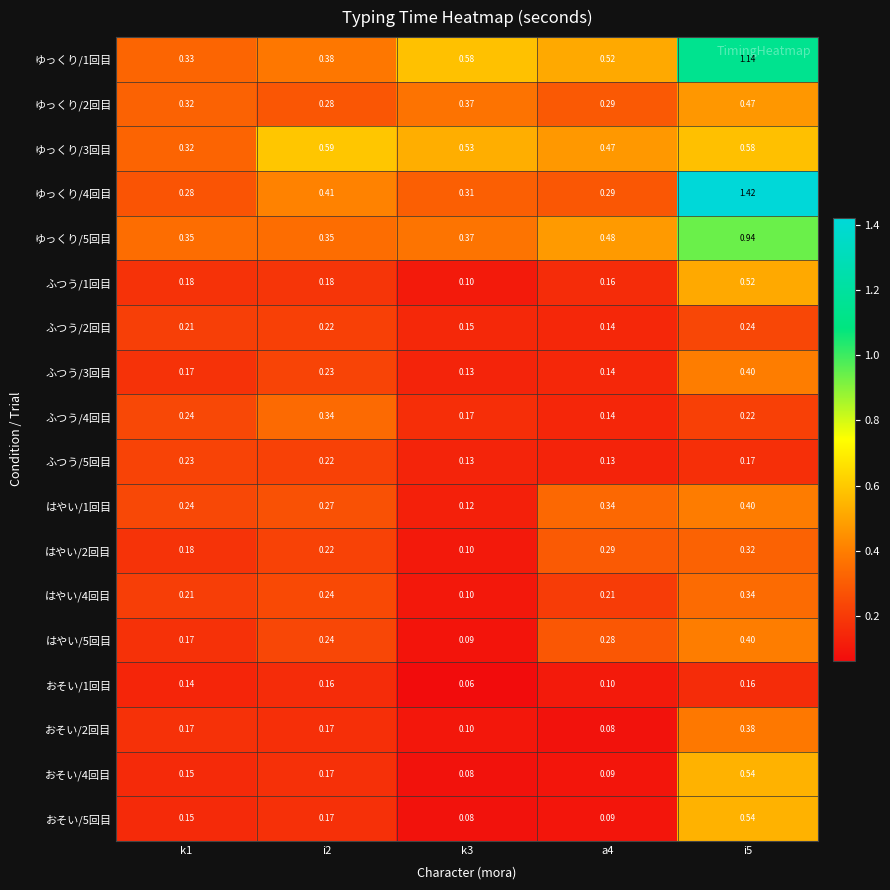

Is the value of おそい/5回目 at i2 greater than the value of おそい/4回目 at k3?

Yes